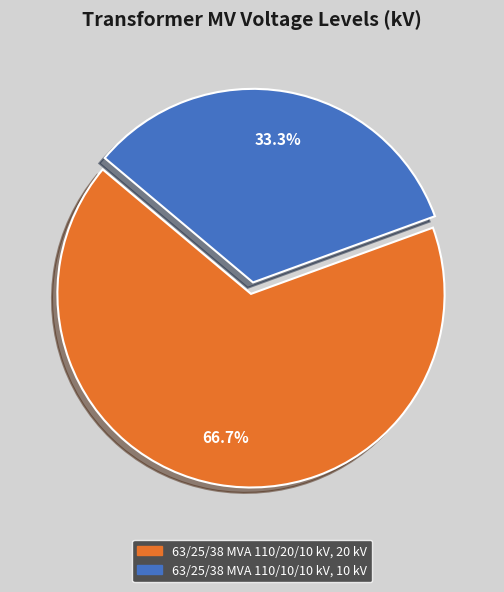

Count the number of slices in the pie.

2